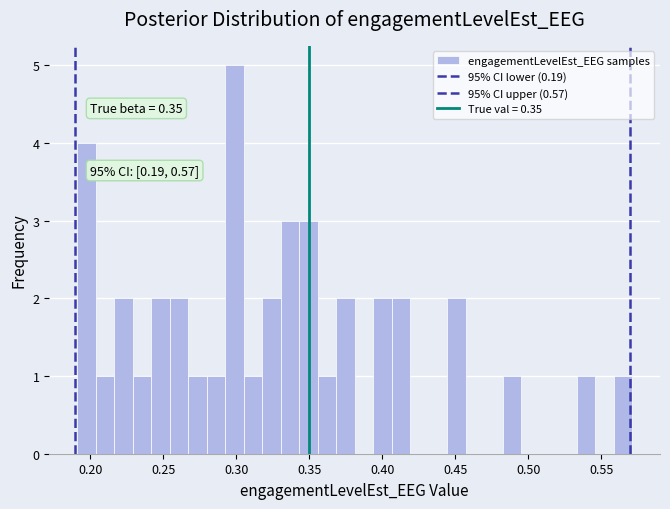

Around what value on the x-axis is the tallest bar? Give the approximate position of its centre, as read against the axis.

0.300